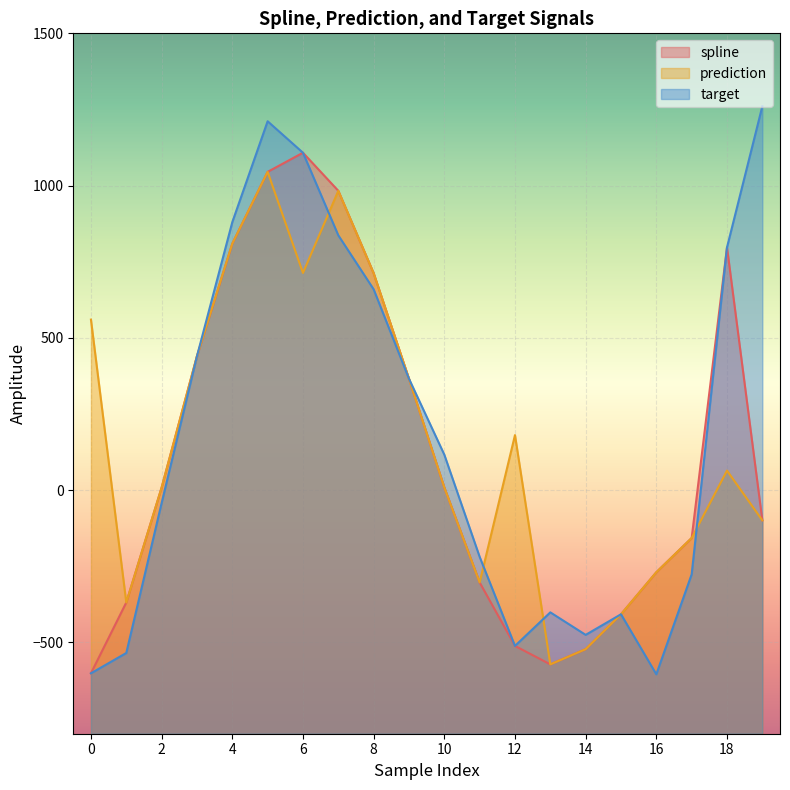

At which category is the sum across all series the highest?

5